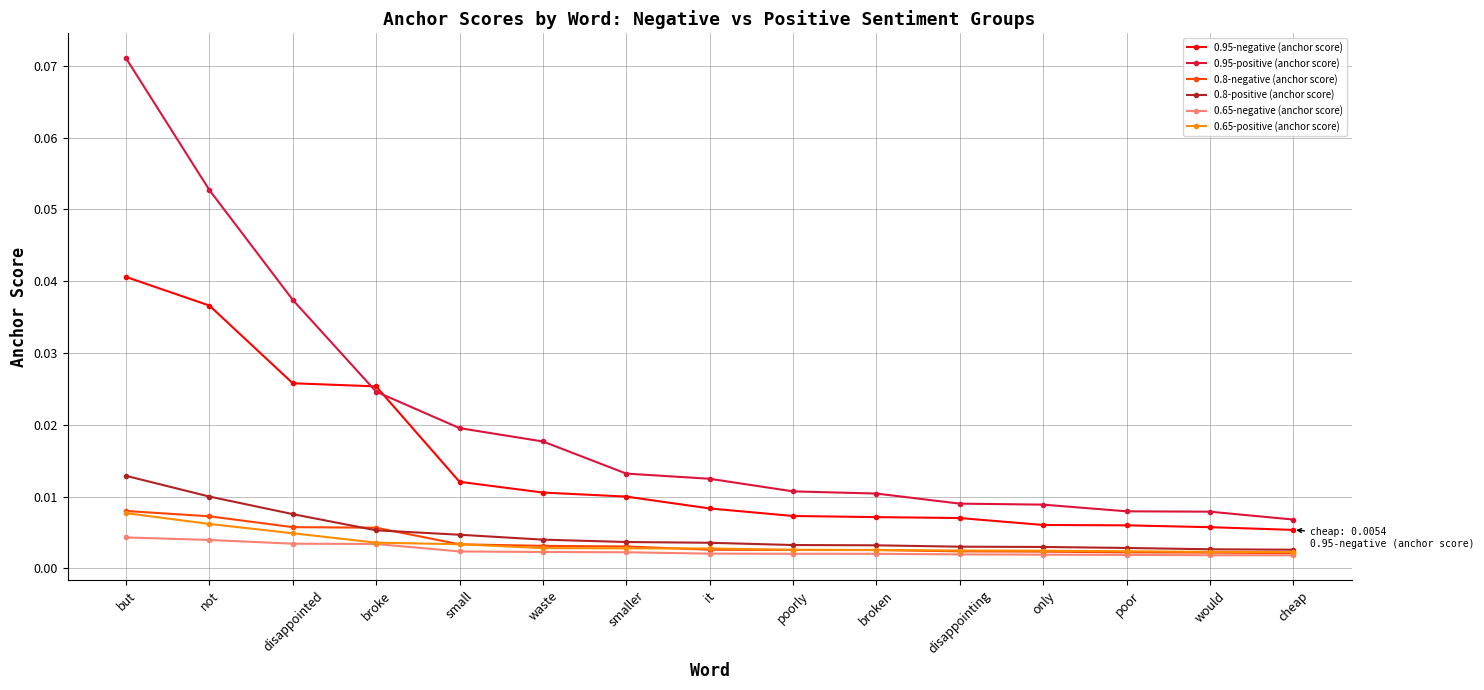

At which category does the chart reach its peak across all series?

but